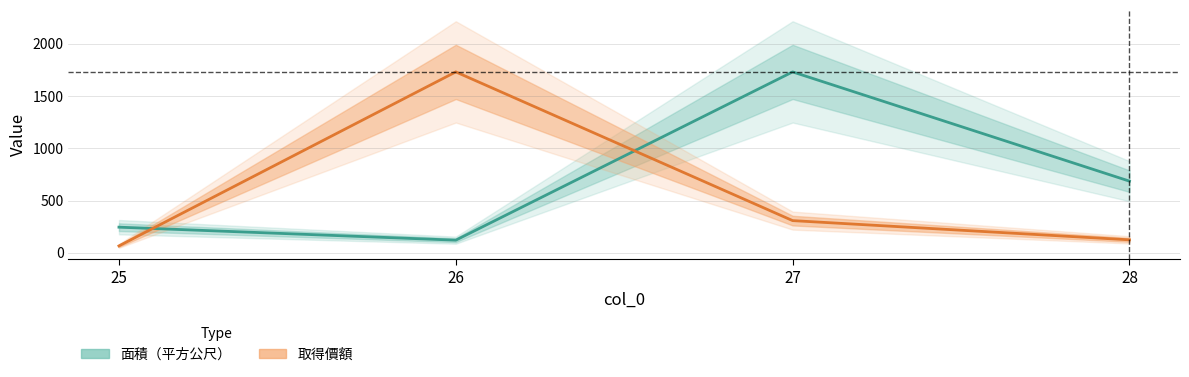

What is the maximum value for 面積（平方公尺）?

1730.8